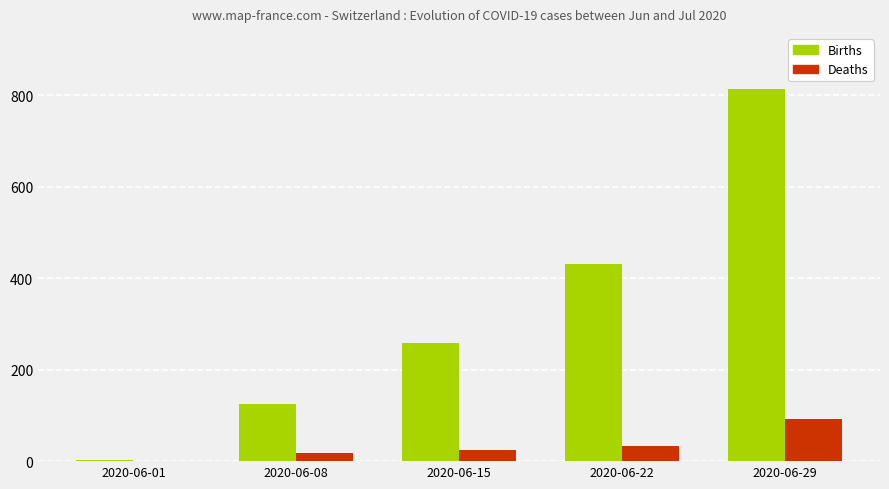

At which category is the sum across all series the highest?

2020-06-29